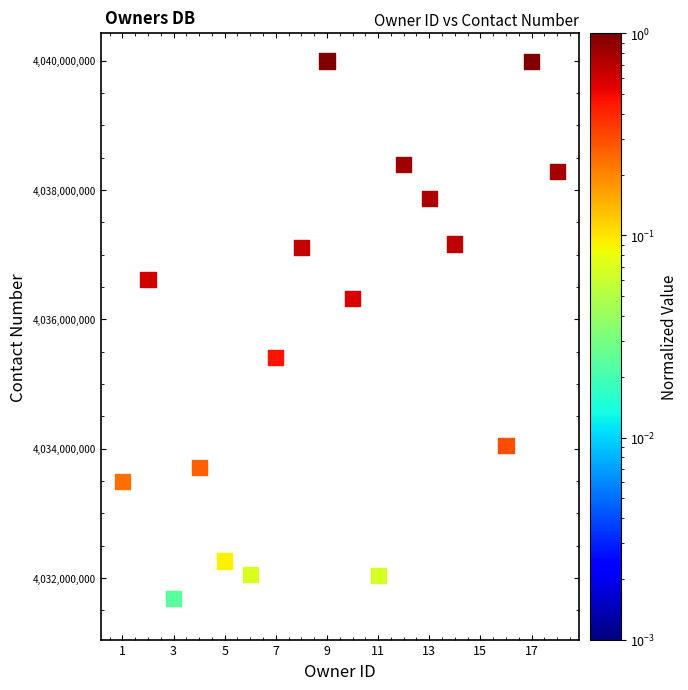

What is the range of X values (max minus min)?

17